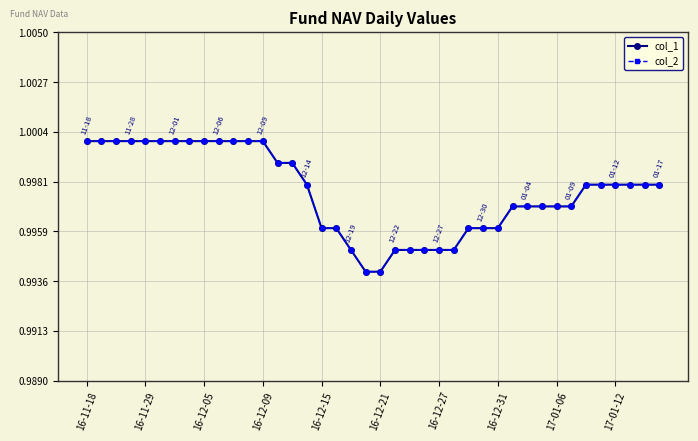

Does the chart have visible grid lines?

Yes